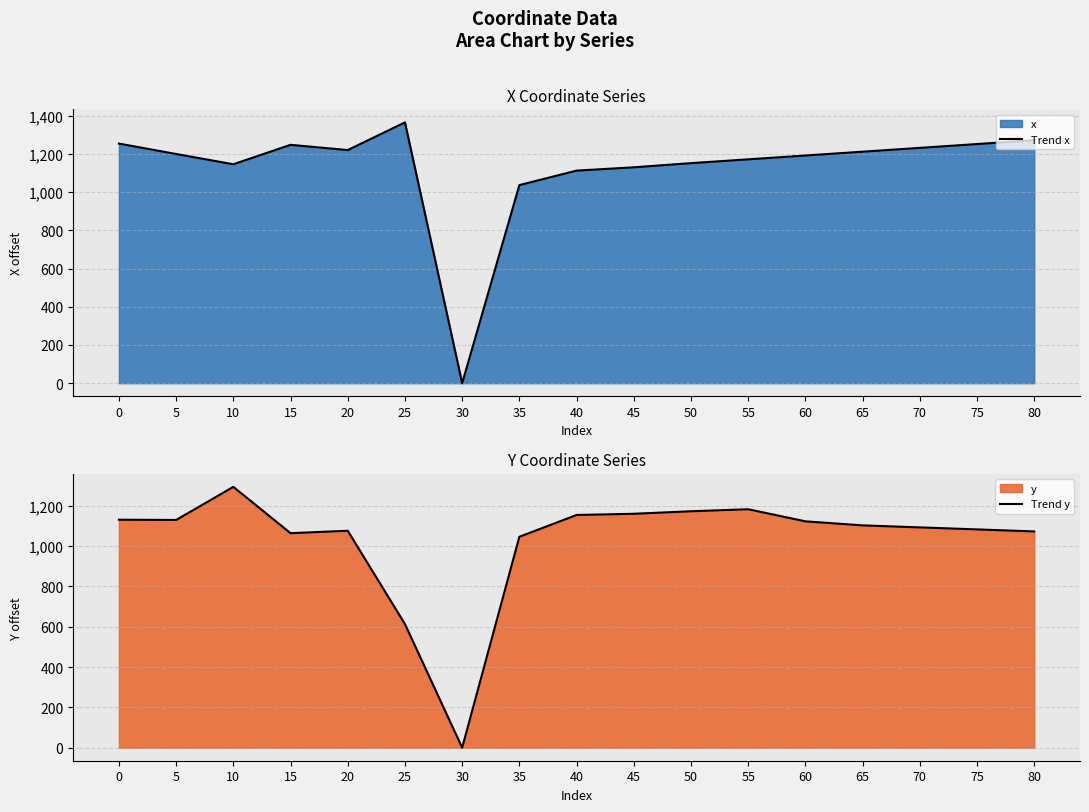

How many times do Trend y and Trend x cross each other?

3